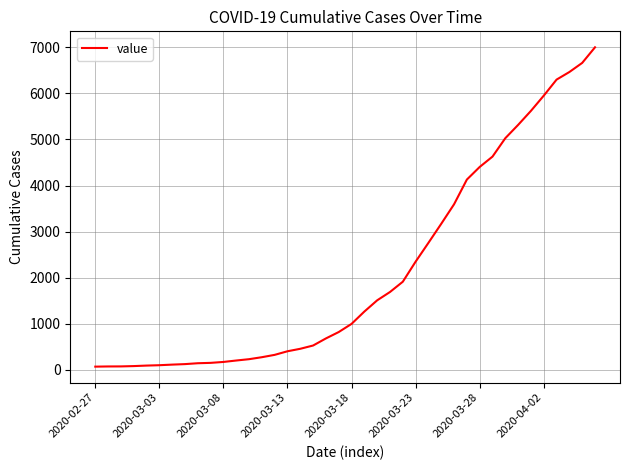

What is the average value?

2144